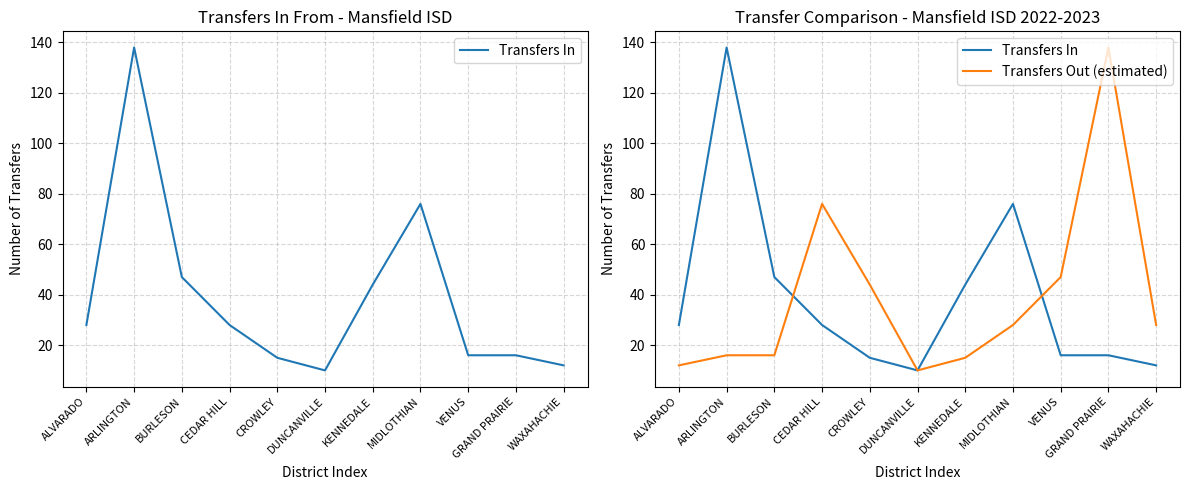

Reading left to right, list all the values displayed in this chart.

Transfers In: ALVARADO=28	ARLINGTON=138	BURLESON=47	CEDAR HILL=28	CROWLEY=15	DUNCANVILLE=10	KENNEDALE=44	MIDLOTHIAN=76	VENUS=16	GRAND PRAIRIE=16	WAXAHACHIE=12
Transfers Out (estimated): ALVARADO=12	ARLINGTON=16	BURLESON=16	CEDAR HILL=76	CROWLEY=44	DUNCANVILLE=10	KENNEDALE=15	MIDLOTHIAN=28	VENUS=47	GRAND PRAIRIE=138	WAXAHACHIE=28